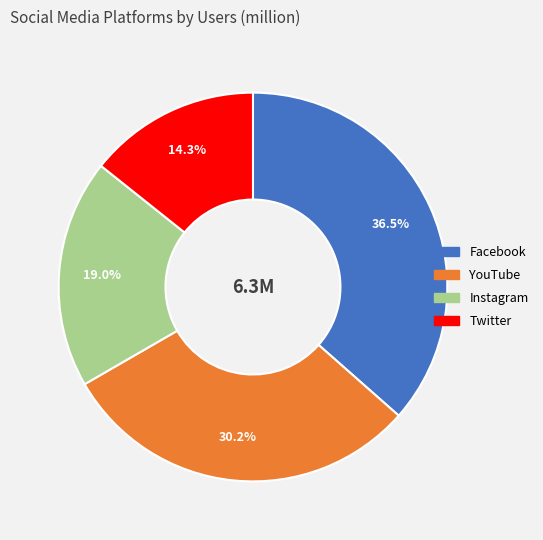

Count the number of slices in the pie.

4